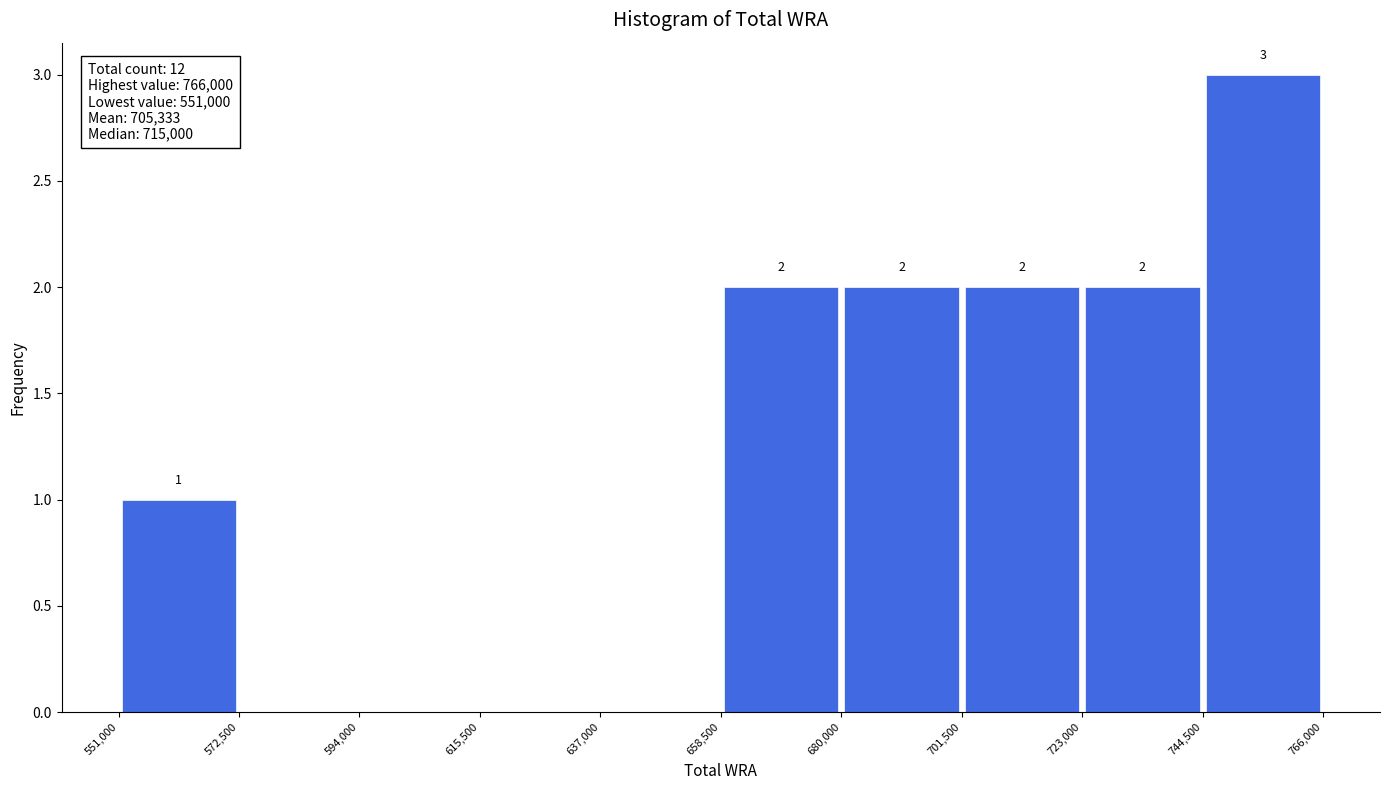

Which range on the x-axis has the tallest bar?

744,500 to 766,000